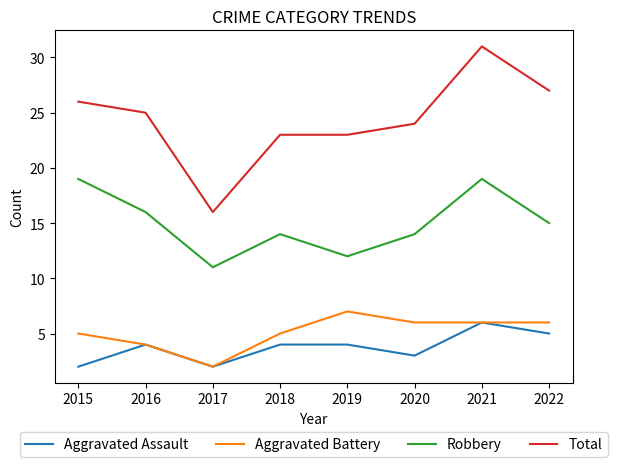

At which category does Aggravated Assault reach its first local peak?

2016